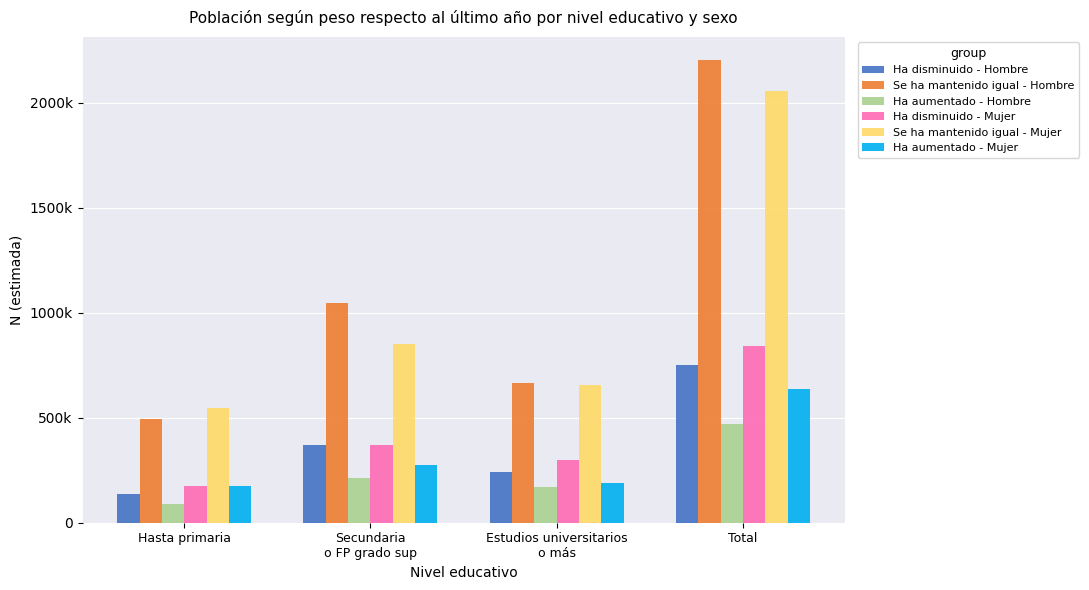

Are the bars horizontal?

No